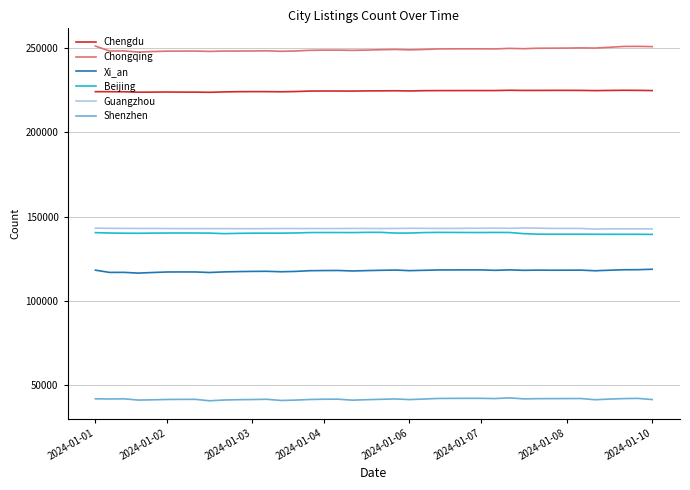

Which series has the widest spread of values?

Chongqing